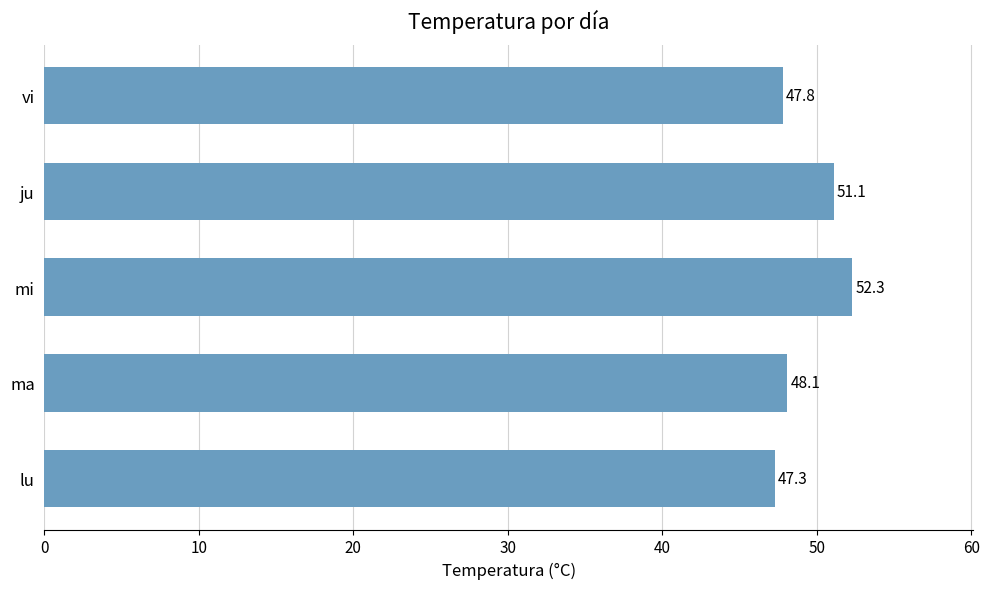

Rank the categories by value from highest to lowest.

mi, ju, ma, vi, lu